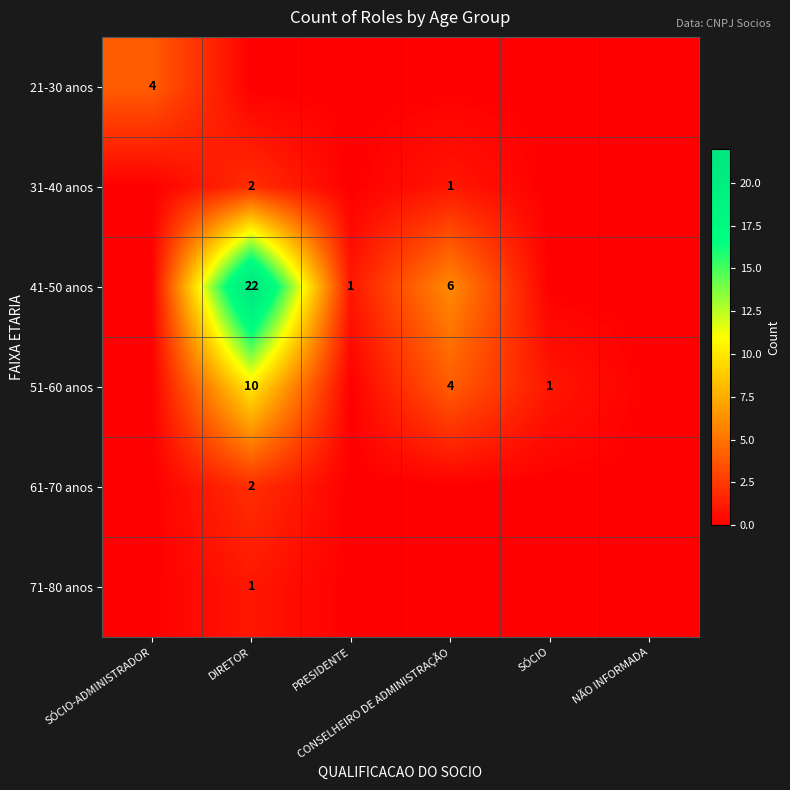

Is it true that 21-30 anos equals 4 at SÓCIO-ADMINISTRADOR?

True